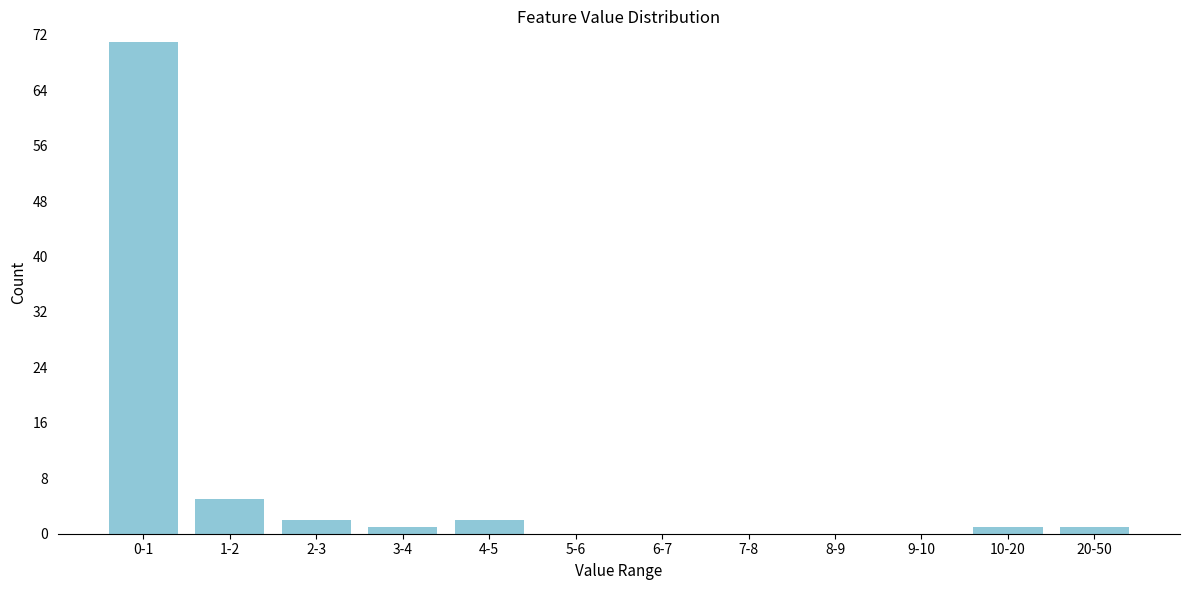

Reading left to right, list all the values displayed in this chart.

0-1=71	1-2=5	2-3=2	3-4=1	4-5=2	5-6=0	6-7=0	7-8=0	8-9=0	9-10=0	10-20=1	20-50=1